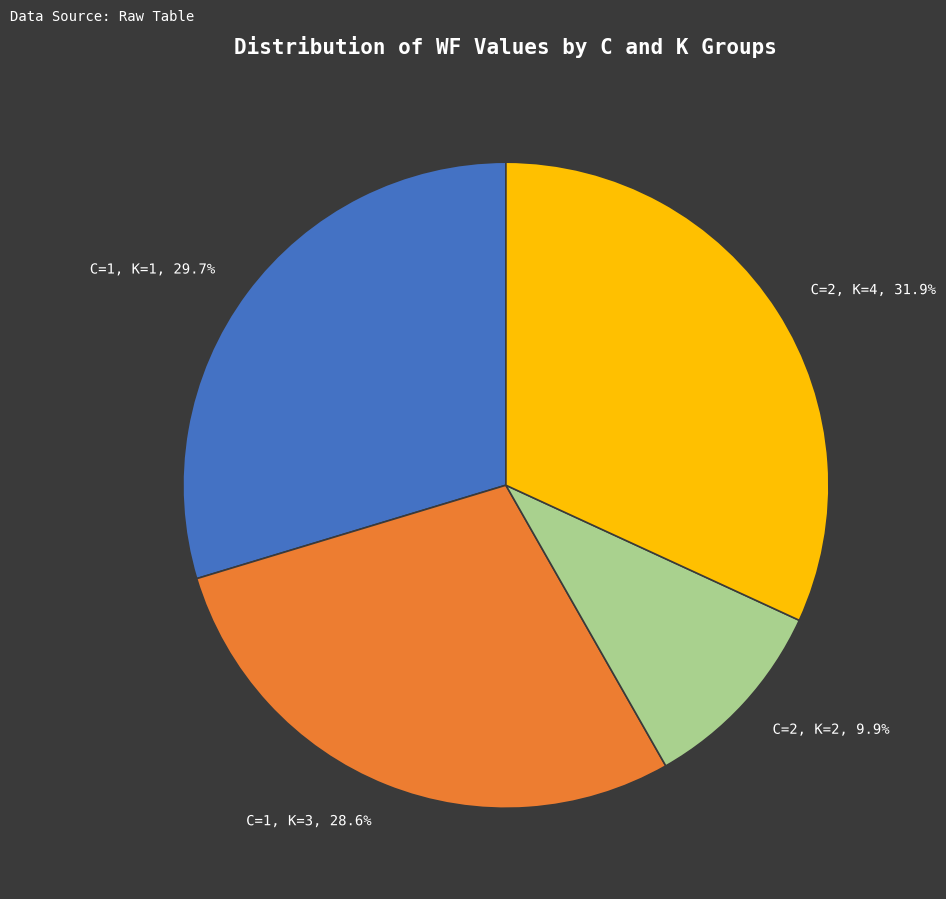

Rank the categories by value from highest to lowest.

C=2, K=4, 31.9%, C=1, K=1, 29.7%, C=1, K=3, 28.6%, C=2, K=2, 9.9%